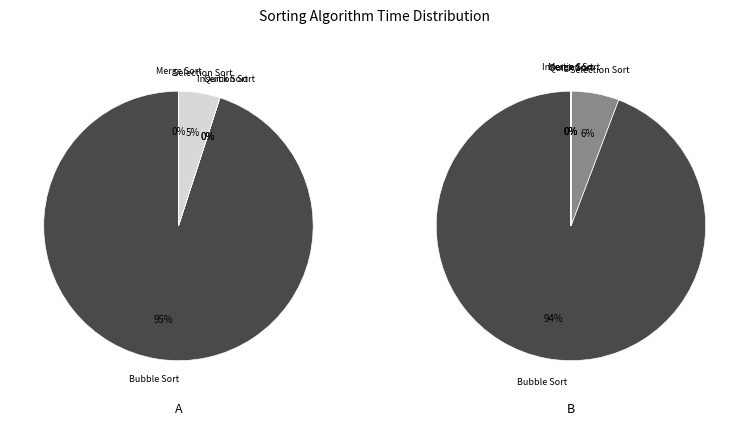

Combined, do Merge Sort and Quick Sort account for over 50%?

No